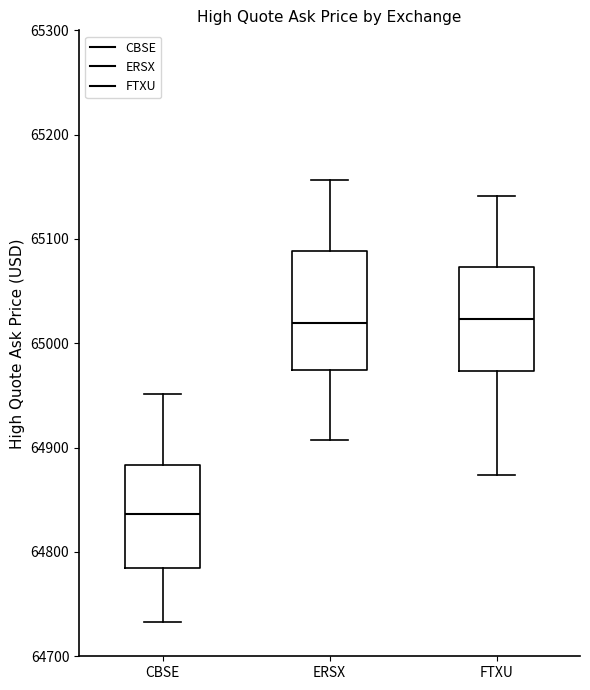

Reading left to right, transcribe this box plot: for each box, give where its median line is, the range the box spans, and where its two whiskers end, as read against the y-axis. The values are not printed on the chart, so give them approximately, as read against the axis.

CBSE: median 64840, box 64780 to 64880, whiskers 64730 to 64950
ERSX: median 65020, box 64970 to 65090, whiskers 64910 to 65160
FTXU: median 65020, box 64970 to 65070, whiskers 64870 to 65140